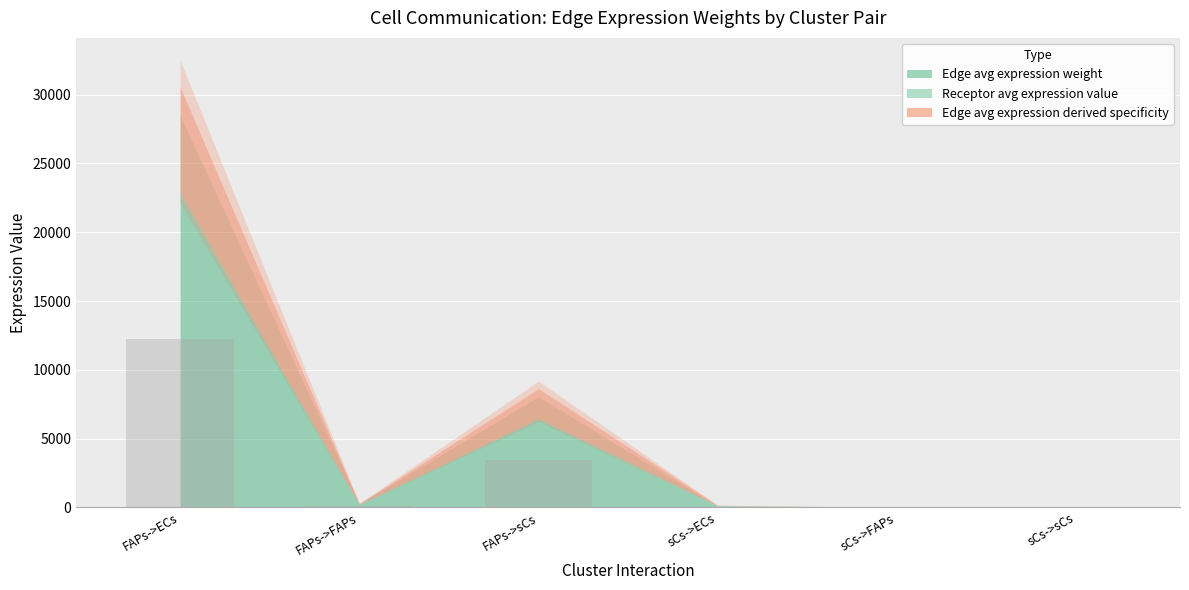

What is the approximate value at FAPs->sCs?

3456.5